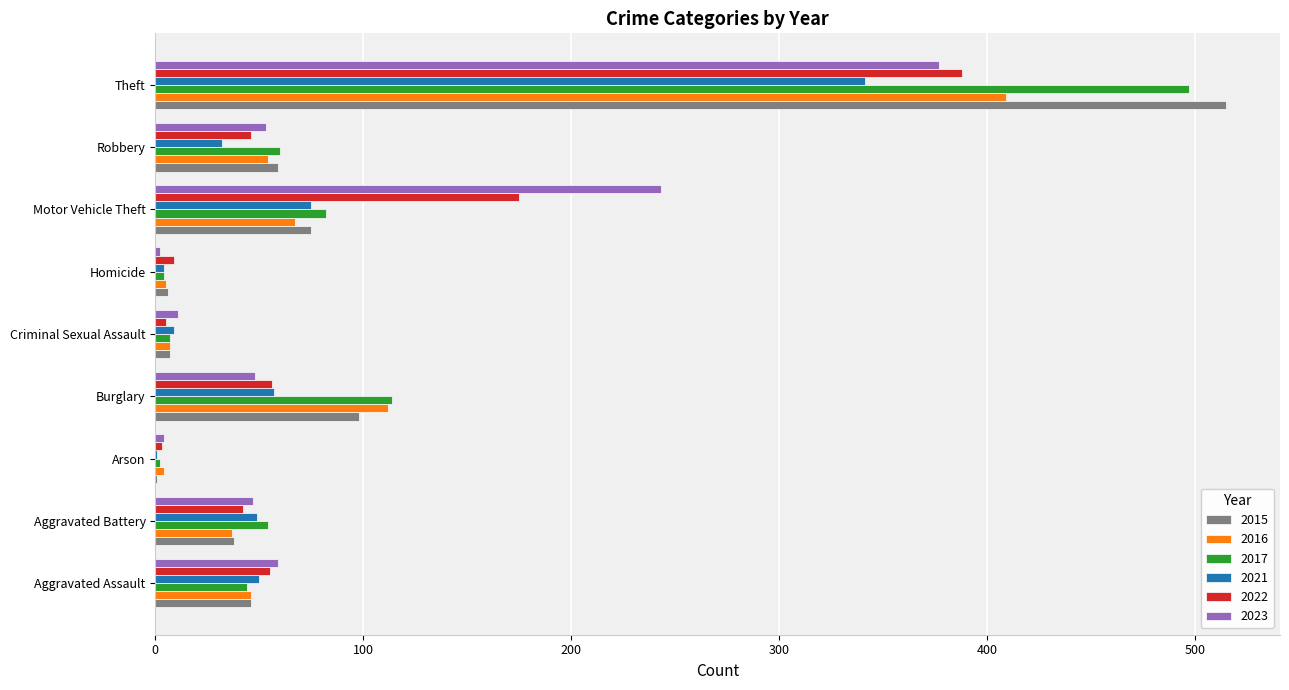

The 2015 series shows 161 at Theft. True or false?

False